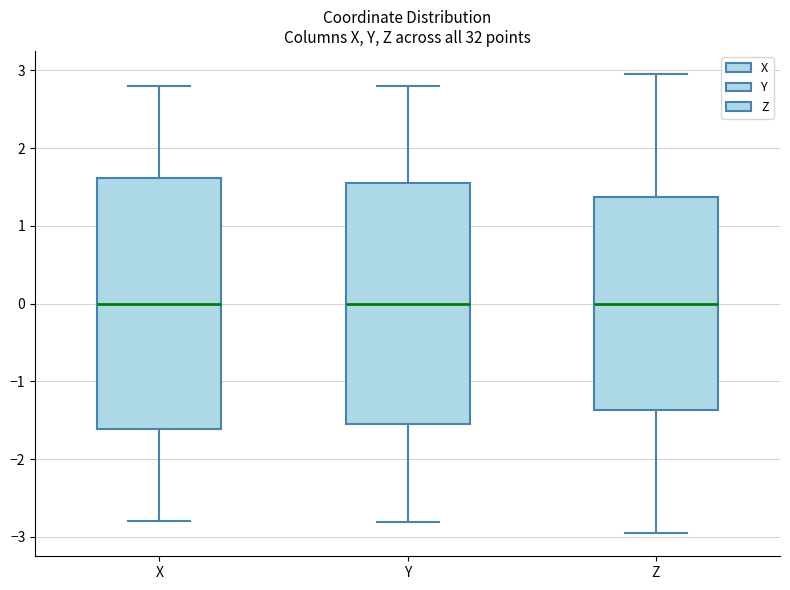

Comparing the boxes themselves (not the whiskers), which one is the tallest?

X